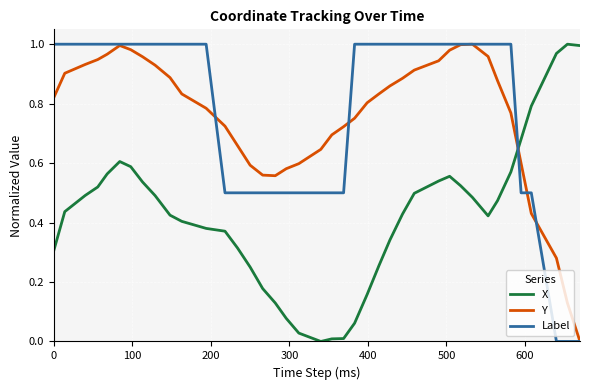

What are all the series names shown in the legend?

X, Y, Label